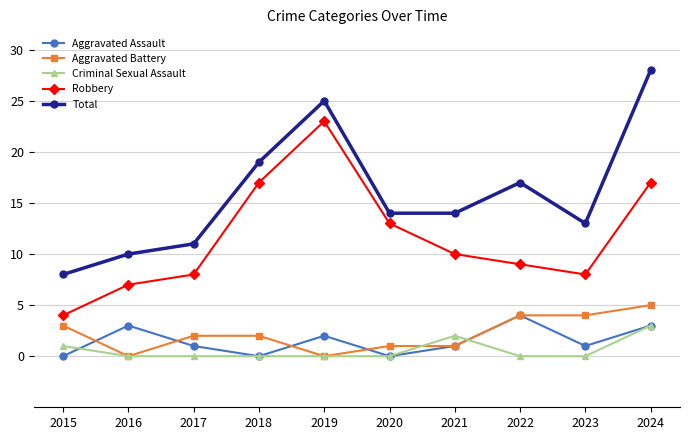

Which series has the largest total across all categories?

Total